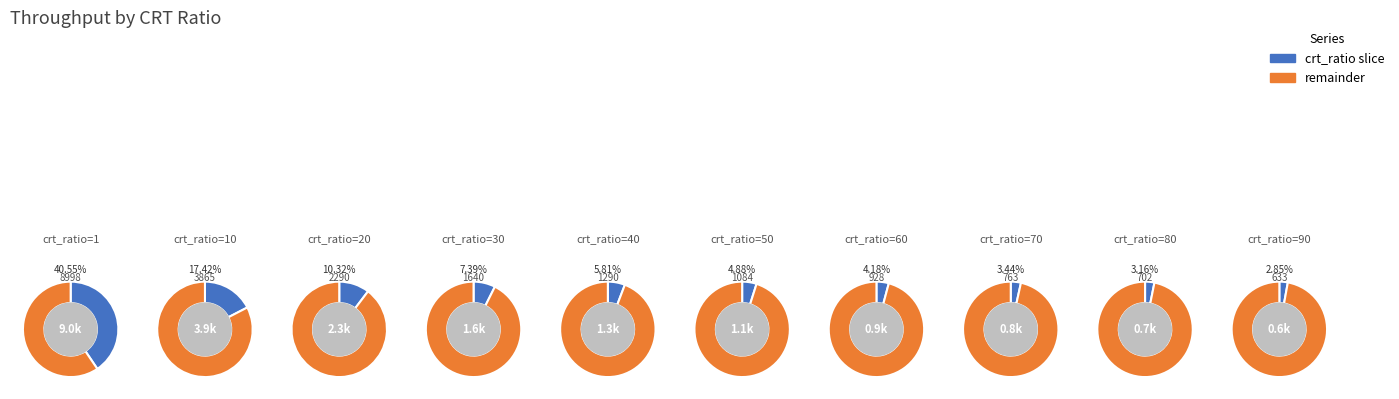

To the nearest percent, what is the difference between the largest and smallest slice percentages?

38%